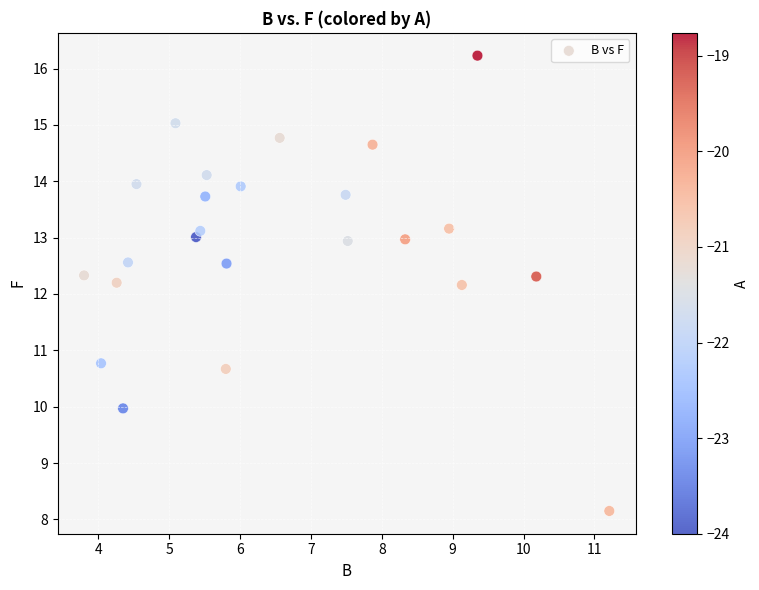

What is the range of X values (max minus min)?

7.4